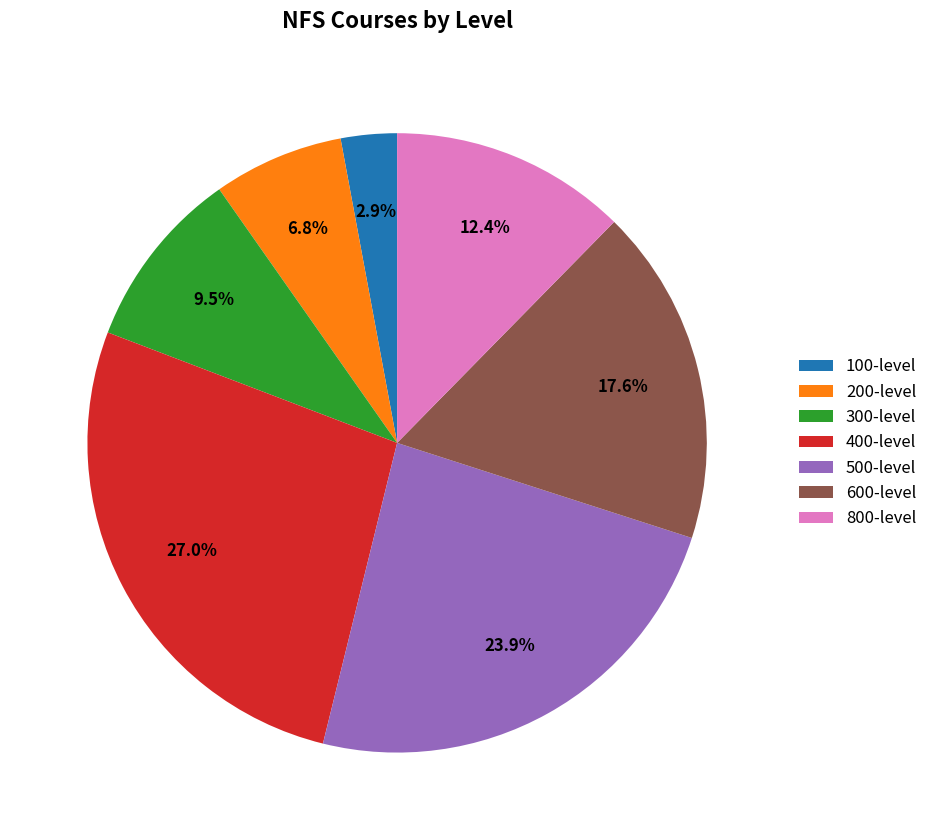

Is there a majority slice in this chart?

No